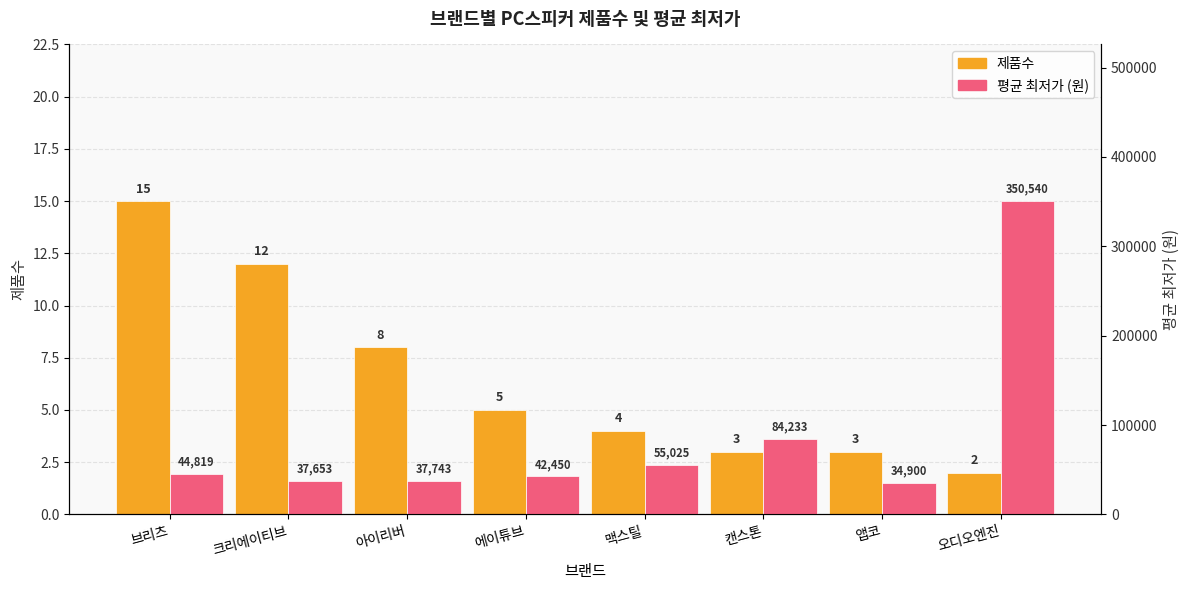

How many groups of bars are there?

8